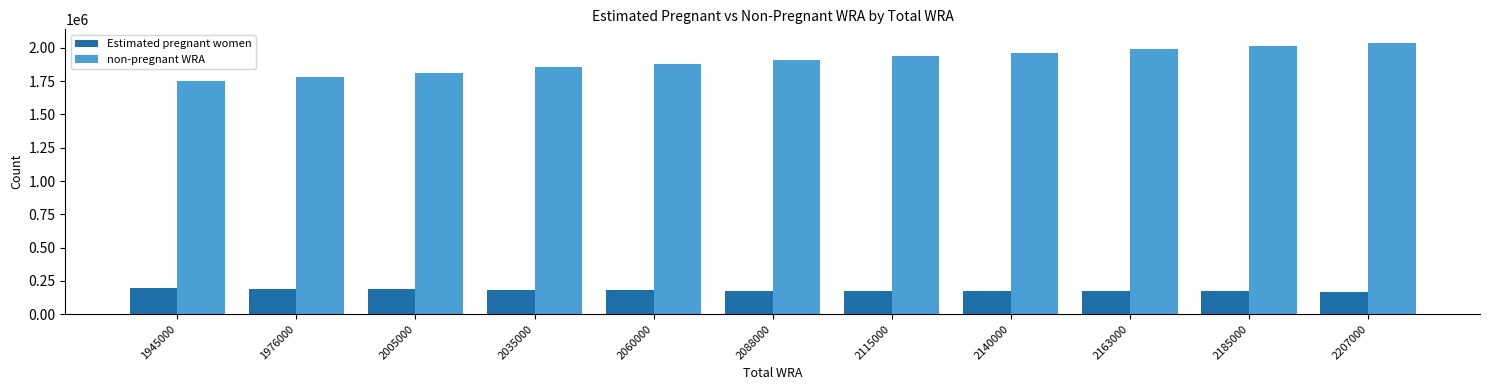

The non-pregnant WRA series shows 1005716.7 at 2035000. True or false?

False